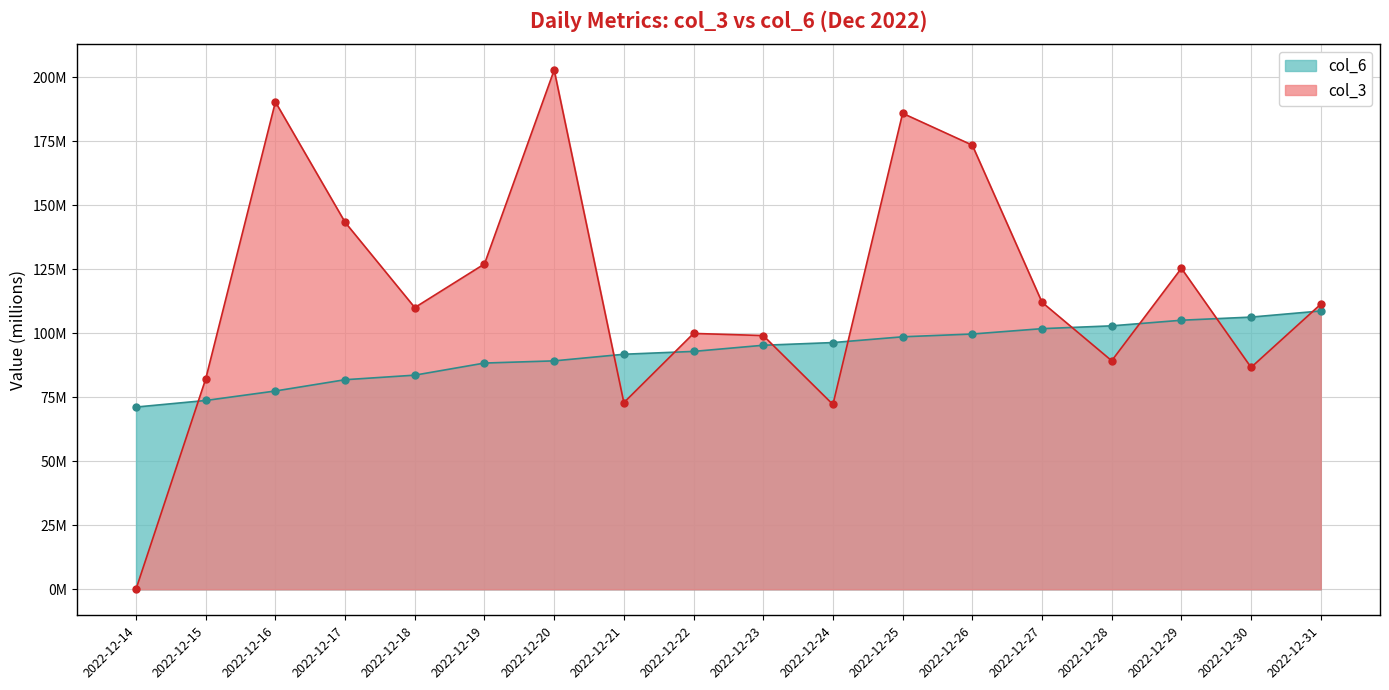

What is the difference between the maximum and minimum values in the col_6 series?

37.5